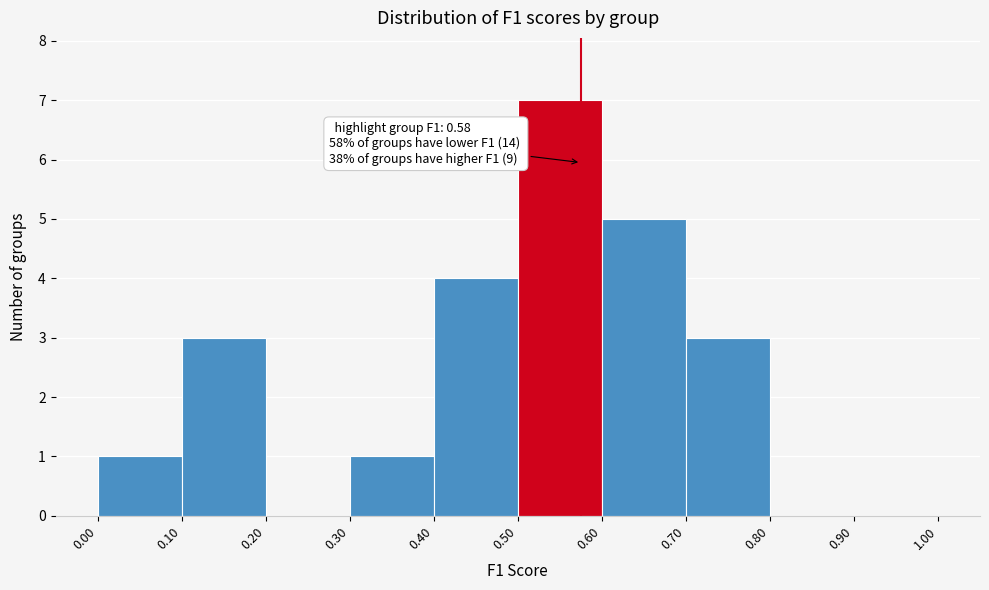

Which range on the x-axis has the tallest bar?

0.50 to 0.60